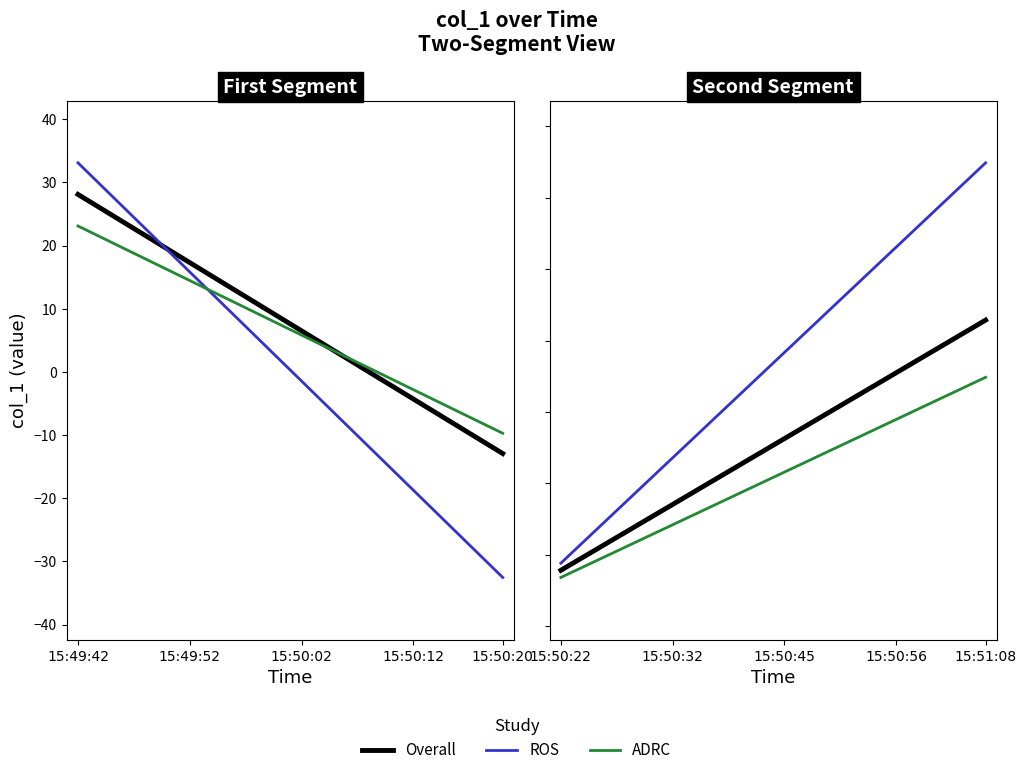

Which series has the largest range (max minus min)?

ROS